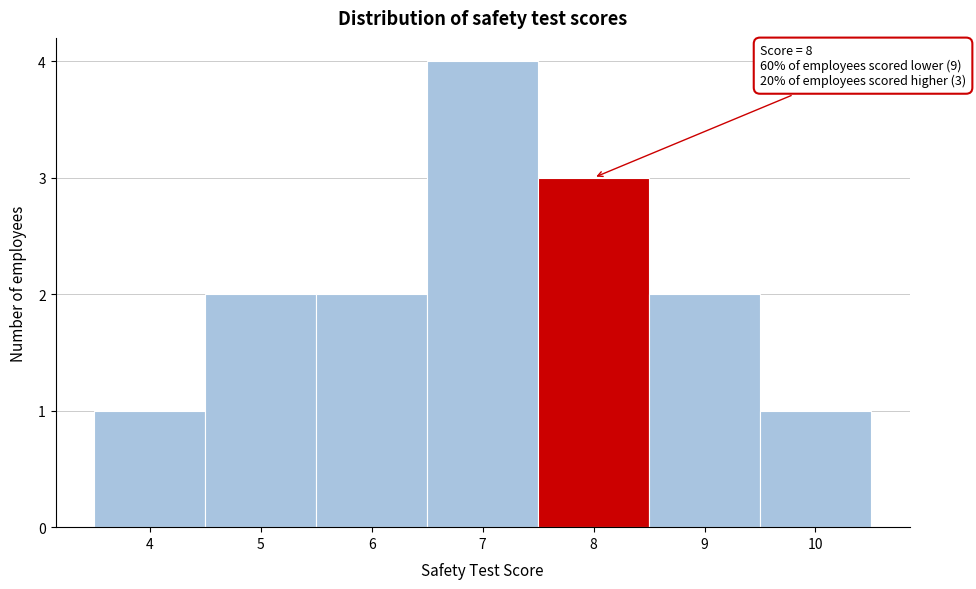

Which range on the x-axis has the tallest bar?

6.5 to 7.5